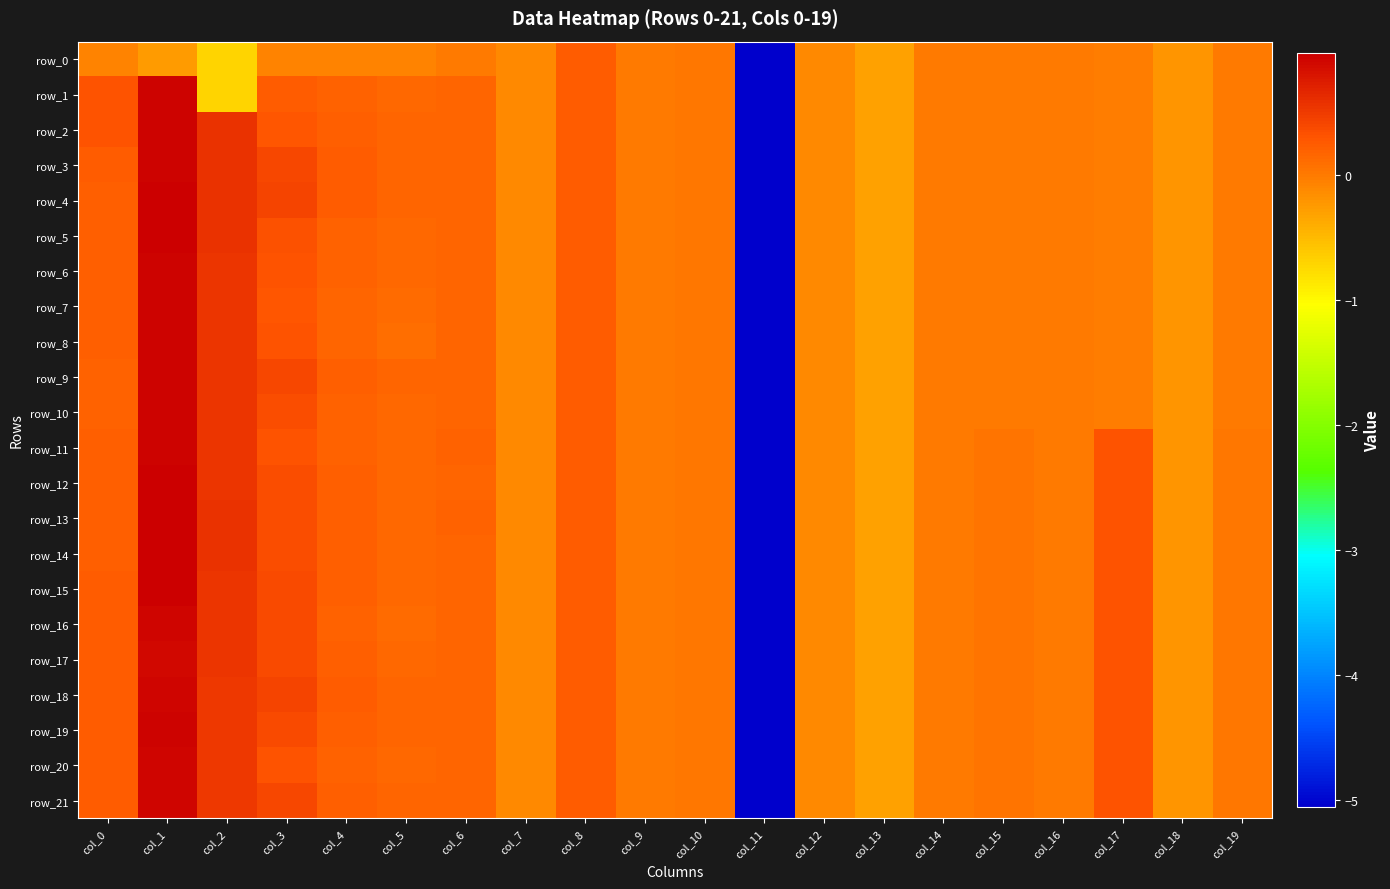

Rank the series by their maximum value, from lowest to highest.

row_0, row_17, row_16, row_18, row_20, row_21, row_7, row_1, row_2, row_3, row_6, row_8, row_9, row_10, row_11, row_19, row_4, row_5, row_13, row_14, row_15, row_12